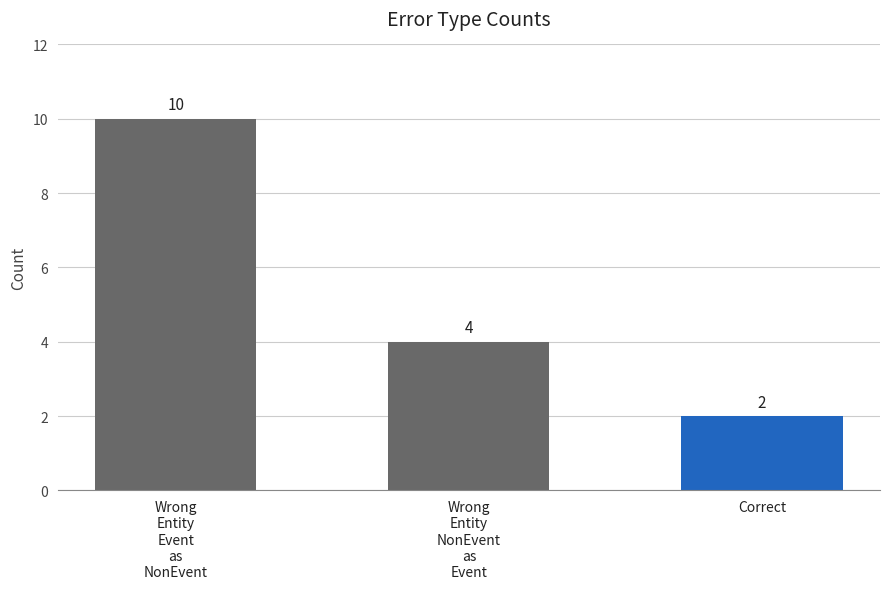

Count the number of data series in this chart.

1